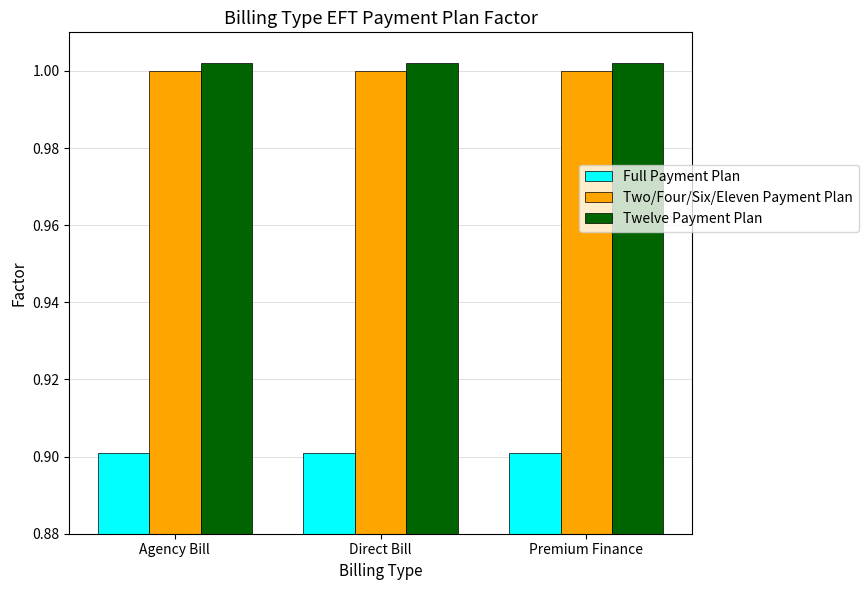

Does the chart contain any negative values?

No